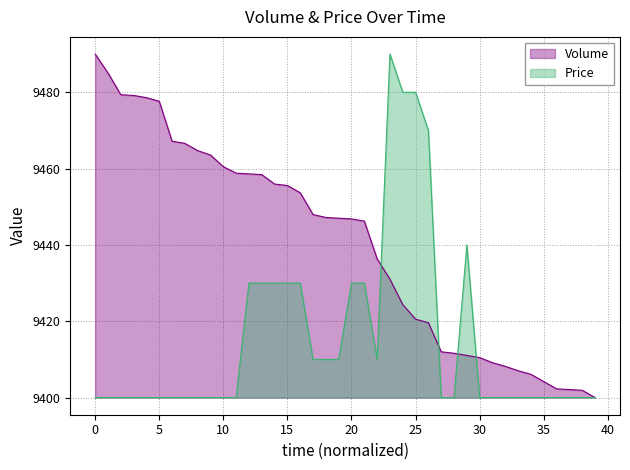

How many interior local peaks does the Price series have?

2